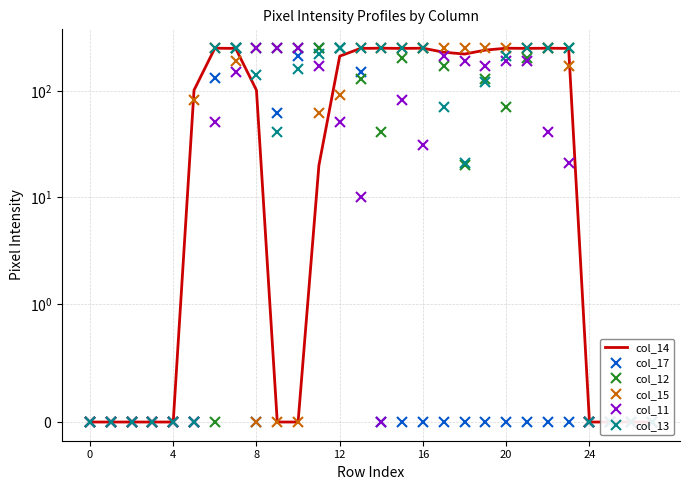

Between which two adjacent categories do col_17 and col_13 first intersect?

8 and 9